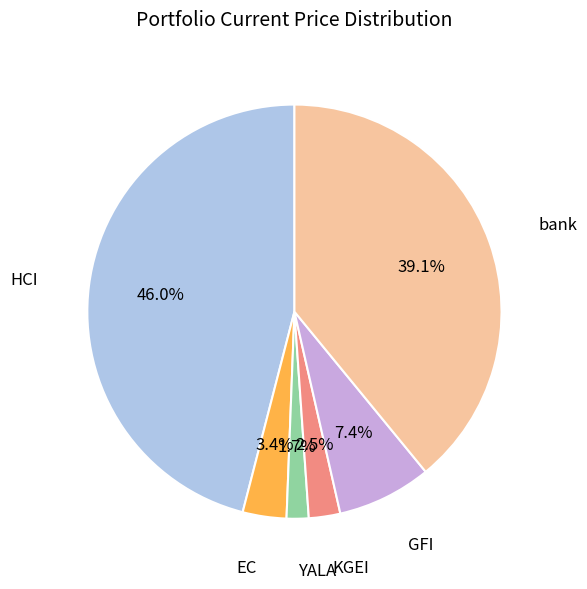

Does any single category account for the majority?

No